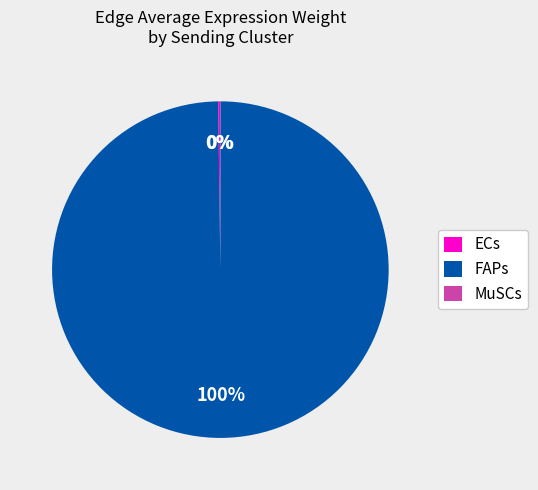

Is it true that FAPs is 14% of the pie?

False